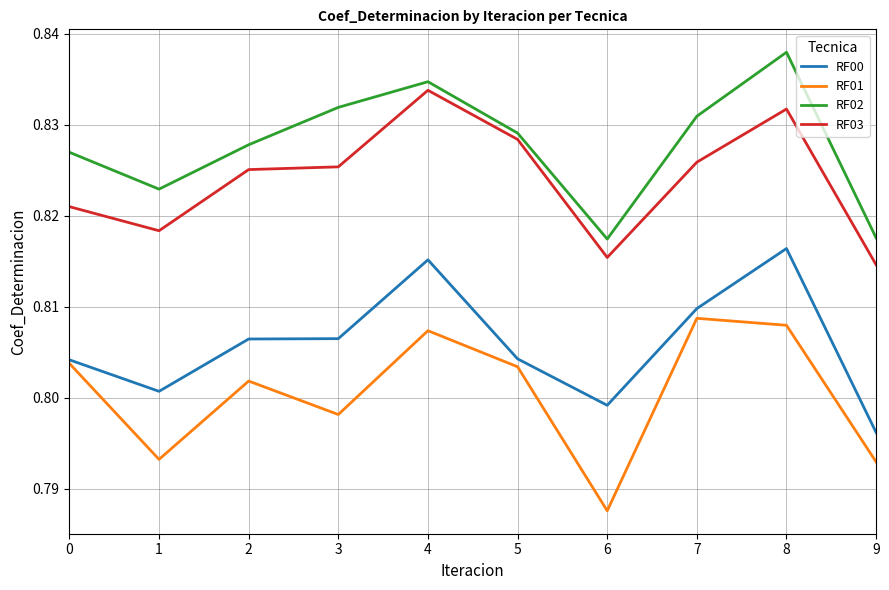

True or false: RF00 has more than 0 interior local peaks.

True